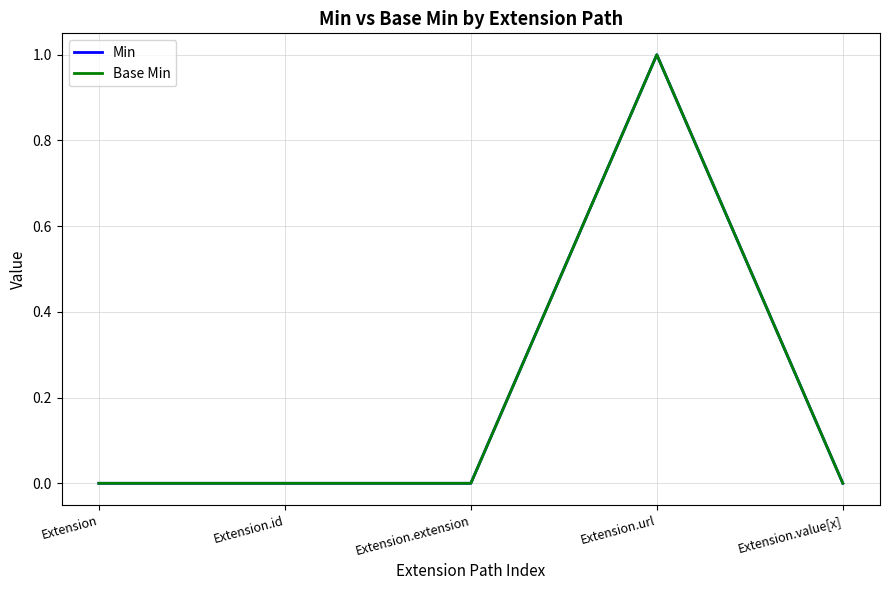

Does the chart display data point markers on the line(s)?

No